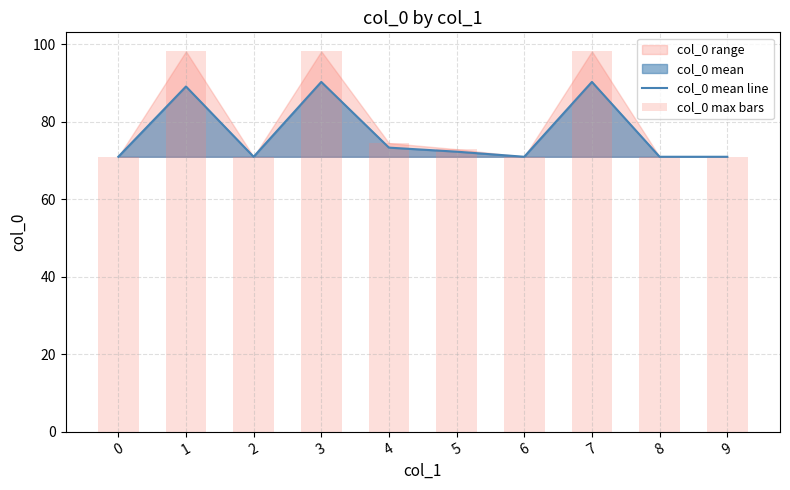

The value of col_0 max bars at 8 is 71.0. True or false?

True